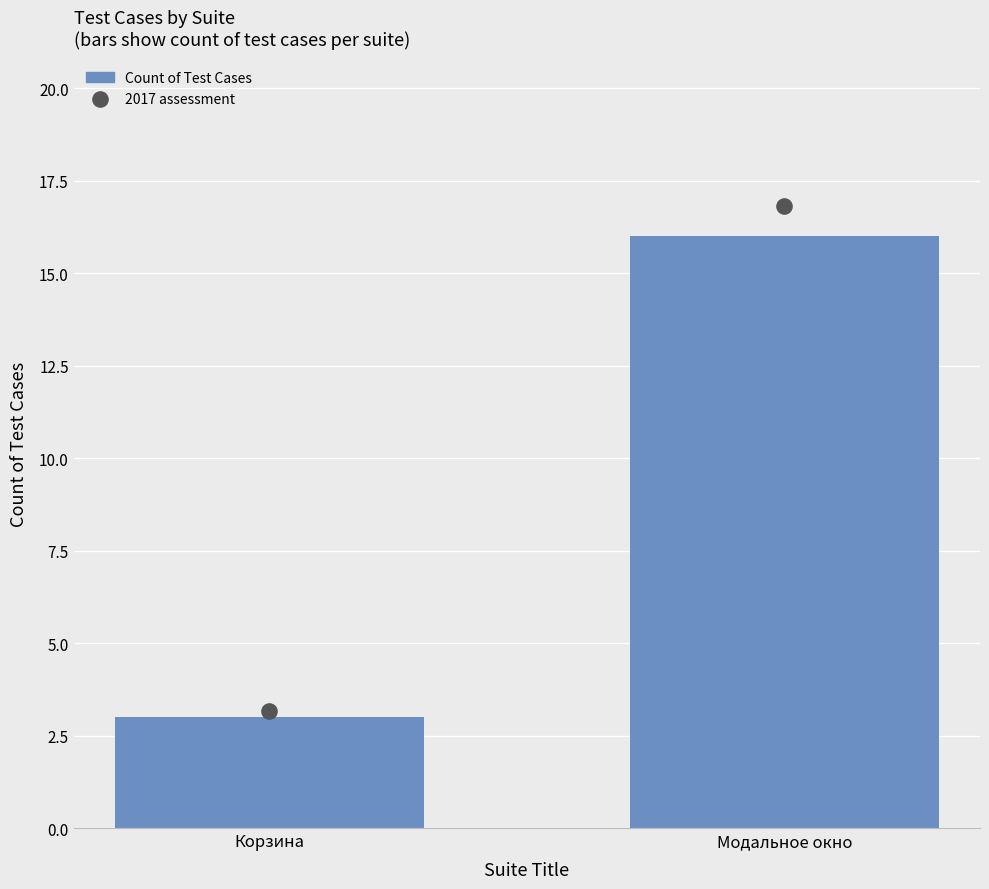

Which series has the widest spread of Y values?

2017 assessment